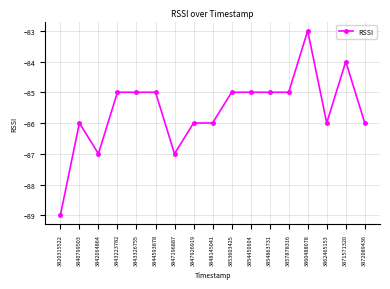

The chart shows a value of -86 at 3847926919. True or false?

True